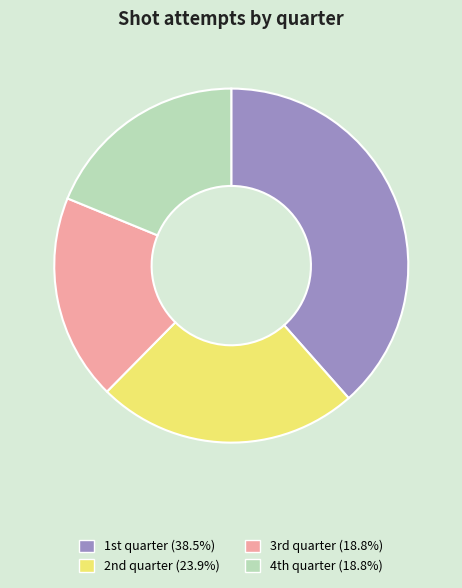

Which slice is the largest?

1st quarter